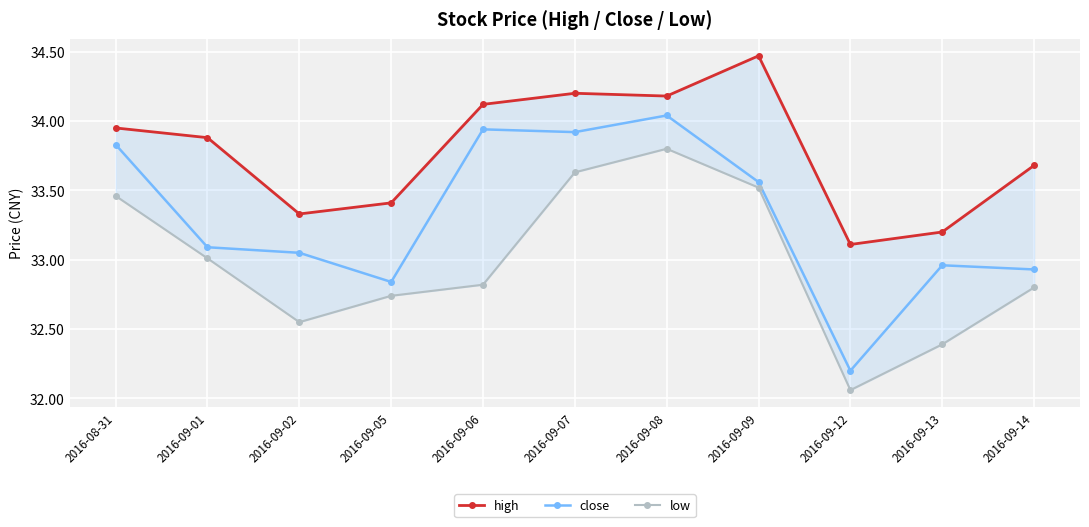

True or false: low and high intersect in this chart.

False